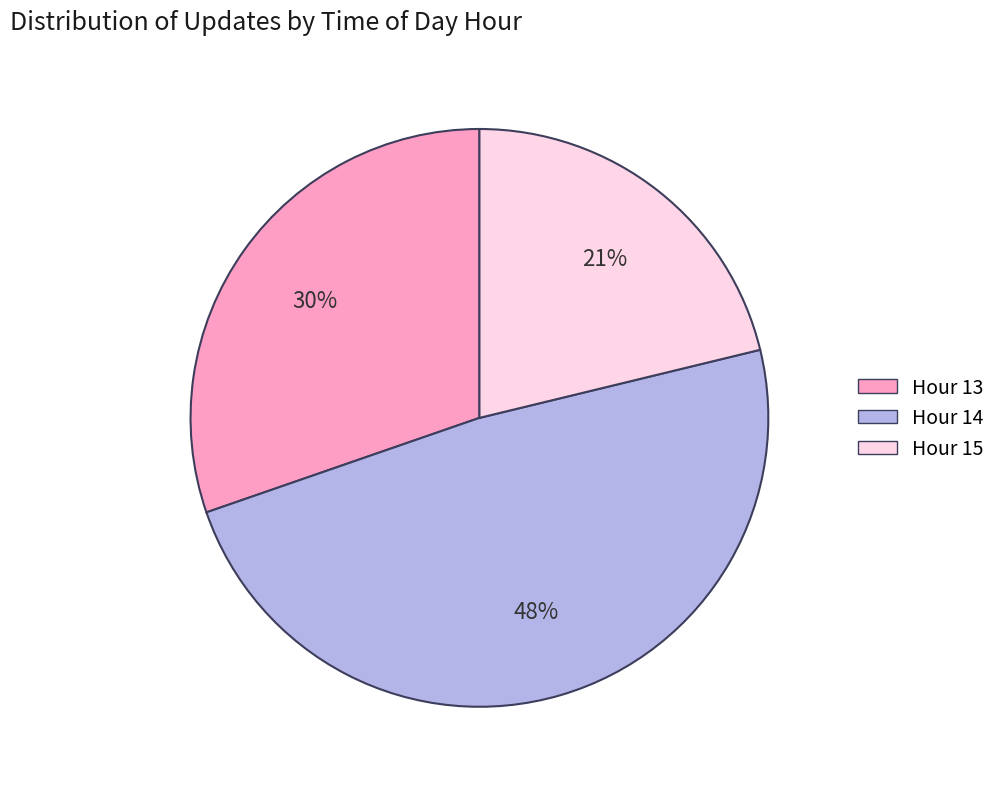

Approximately how many times larger is the value at Hour 15 compared to Hour 13?

0.7